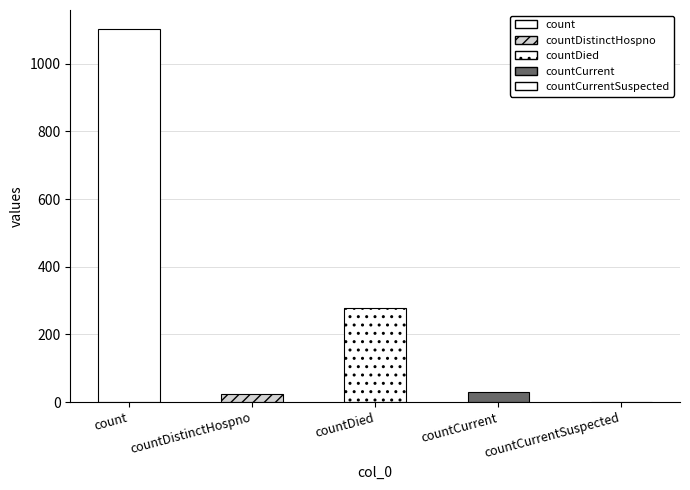

Which has a higher value, countCurrentSuspected or countDistinctHospno?

countDistinctHospno